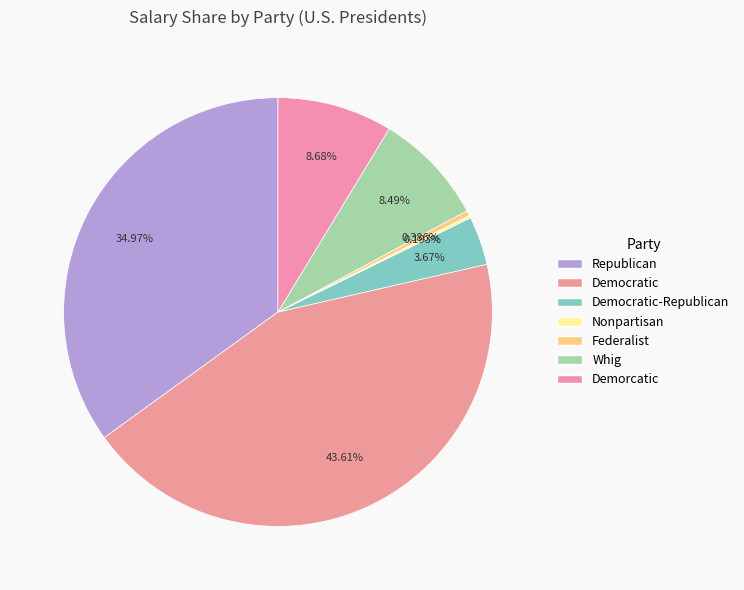

Does any single category account for the majority?

No